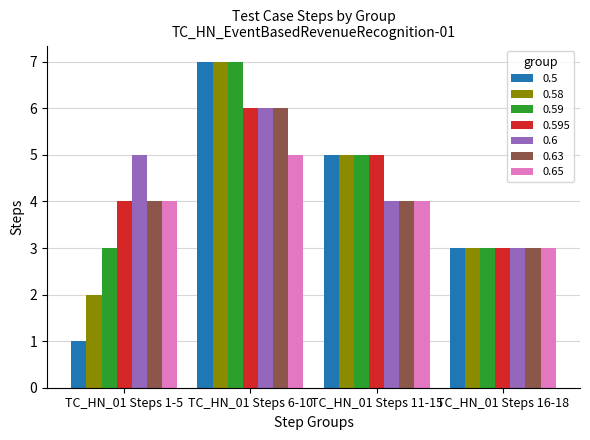

Is the value of 0.59 at TC_HN_01 Steps 11-15 greater than the value of 0.5 at TC_HN_01 Steps 1-5?

Yes